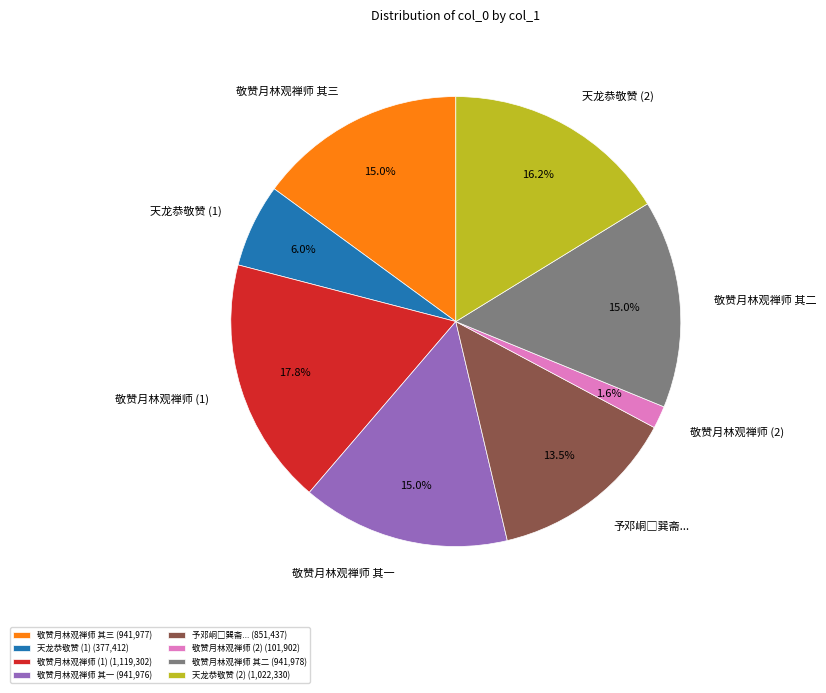

Does 敬赞月林观禅师 其二 account for over 50% of the chart?

No